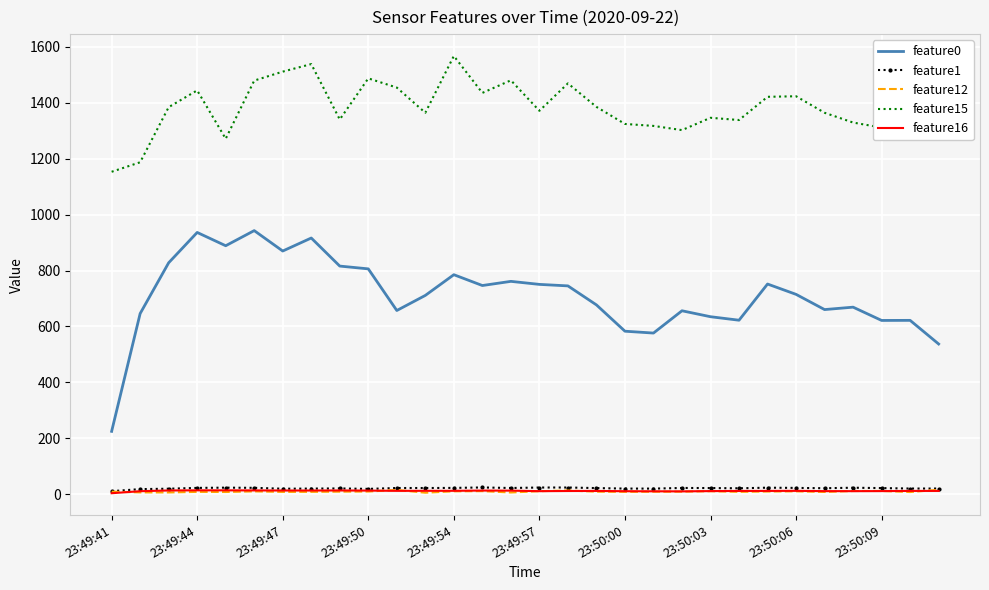

What is the lowest value of the feature0 series?

225.0